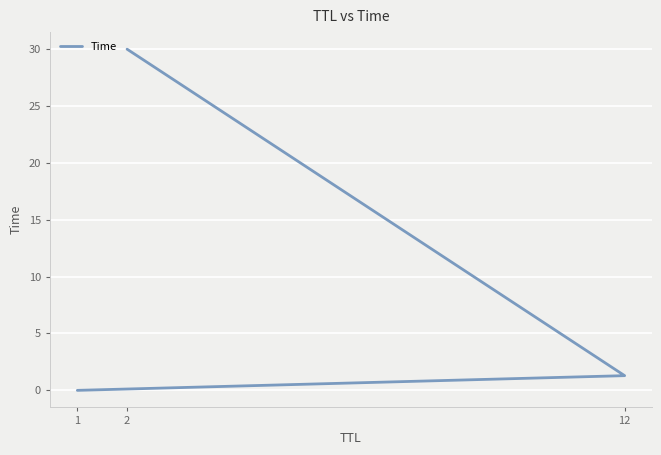

Reading left to right, transcribe all the data shown in this chart.

0.0	1.3	30.0